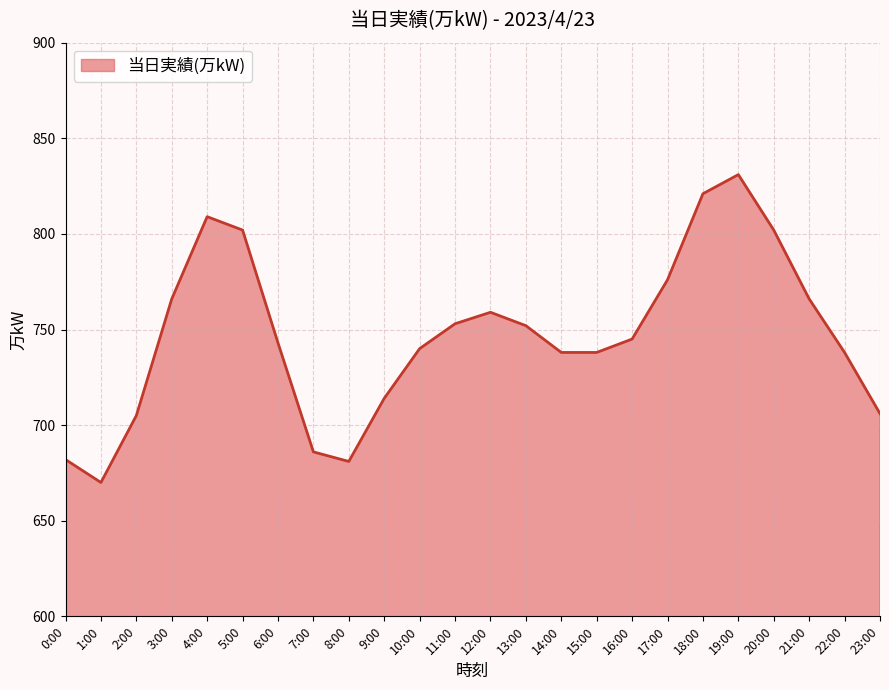

The value at 17:00 is 776. True or false?

True